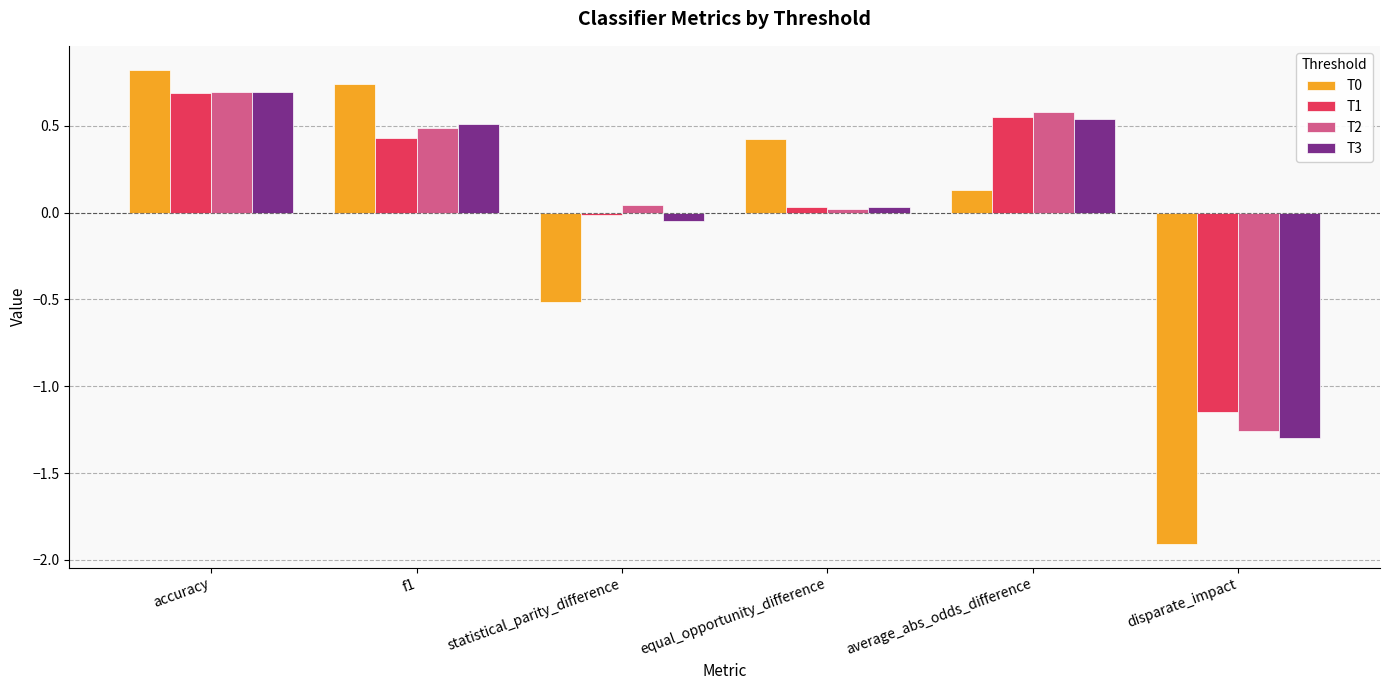

The value of T3 at disparate_impact is -0.5. True or false?

False